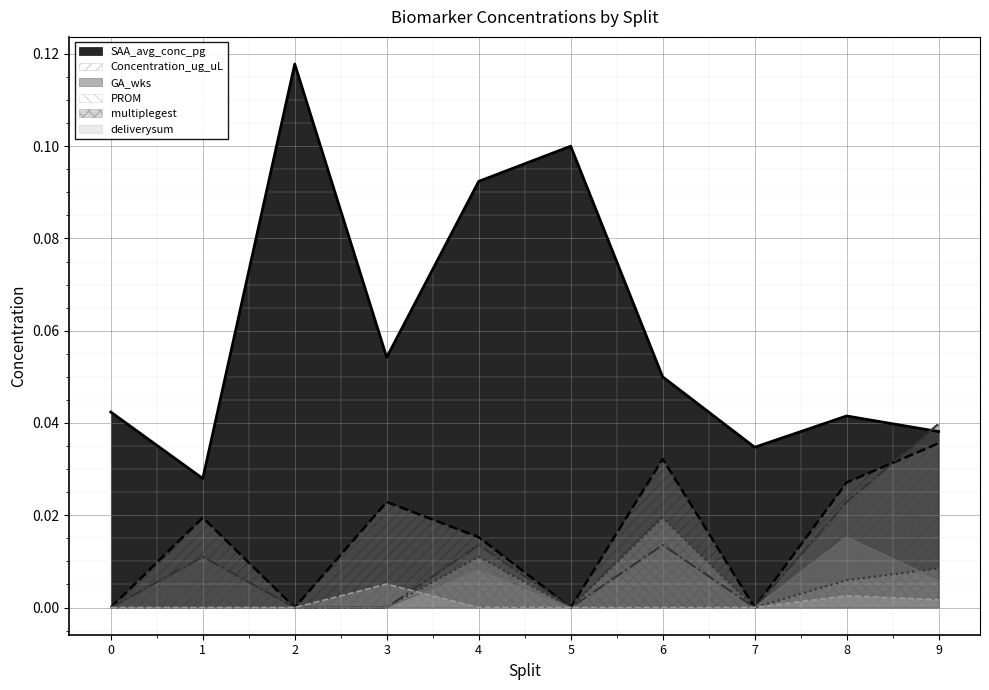

What is the difference between the highest and lowest values at 4?

0.1